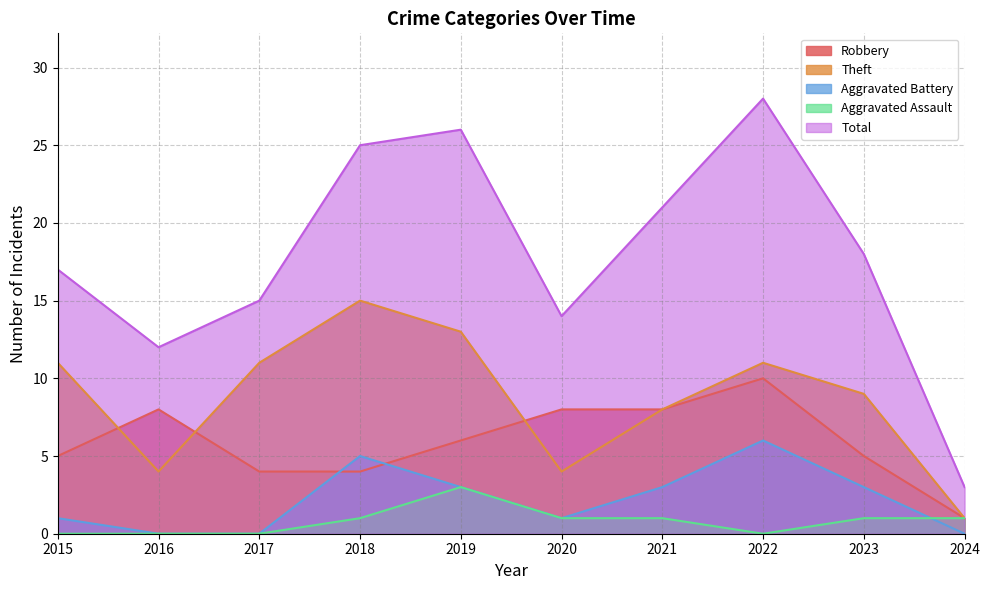

What is the difference between the maximum and second lowest values in the Total series?

16